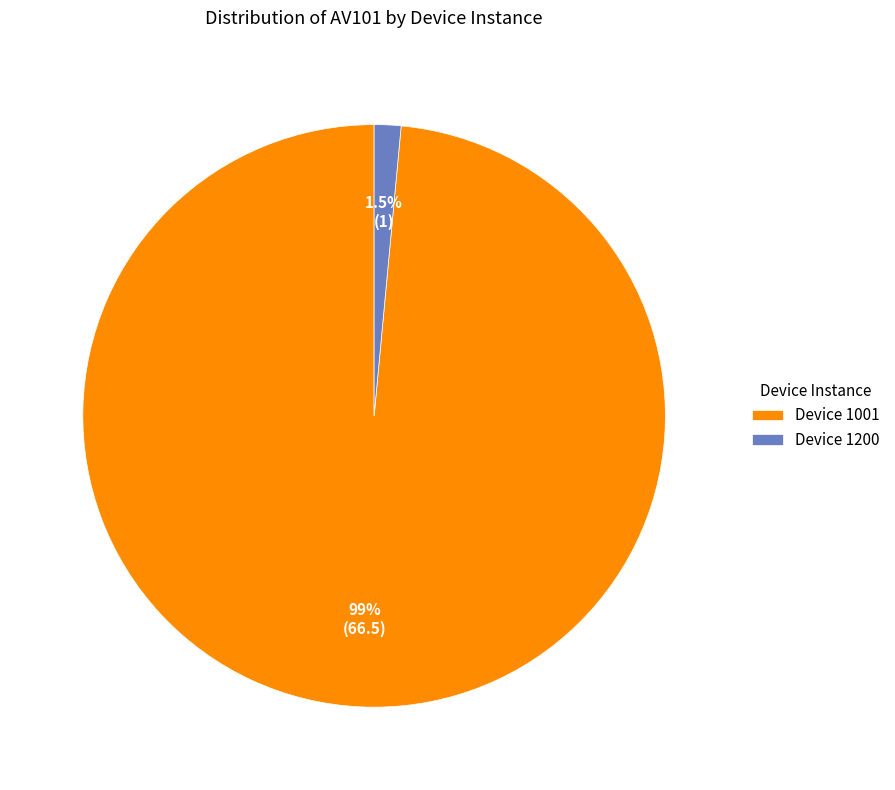

Which slice is the smallest?

Device 1200